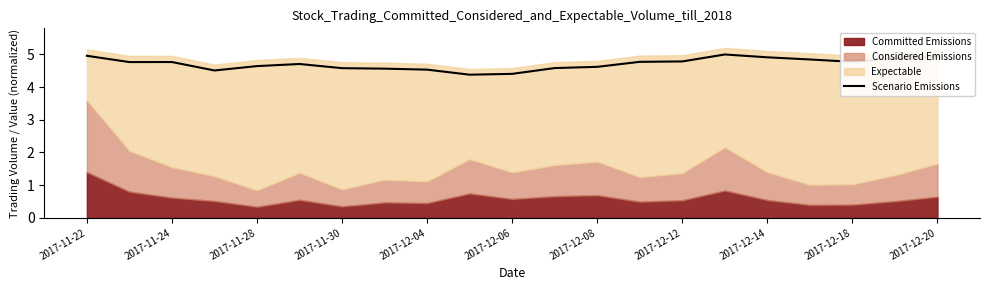

The Scenario Emissions series shows 4.9 at 2017-12-20. True or false?

True